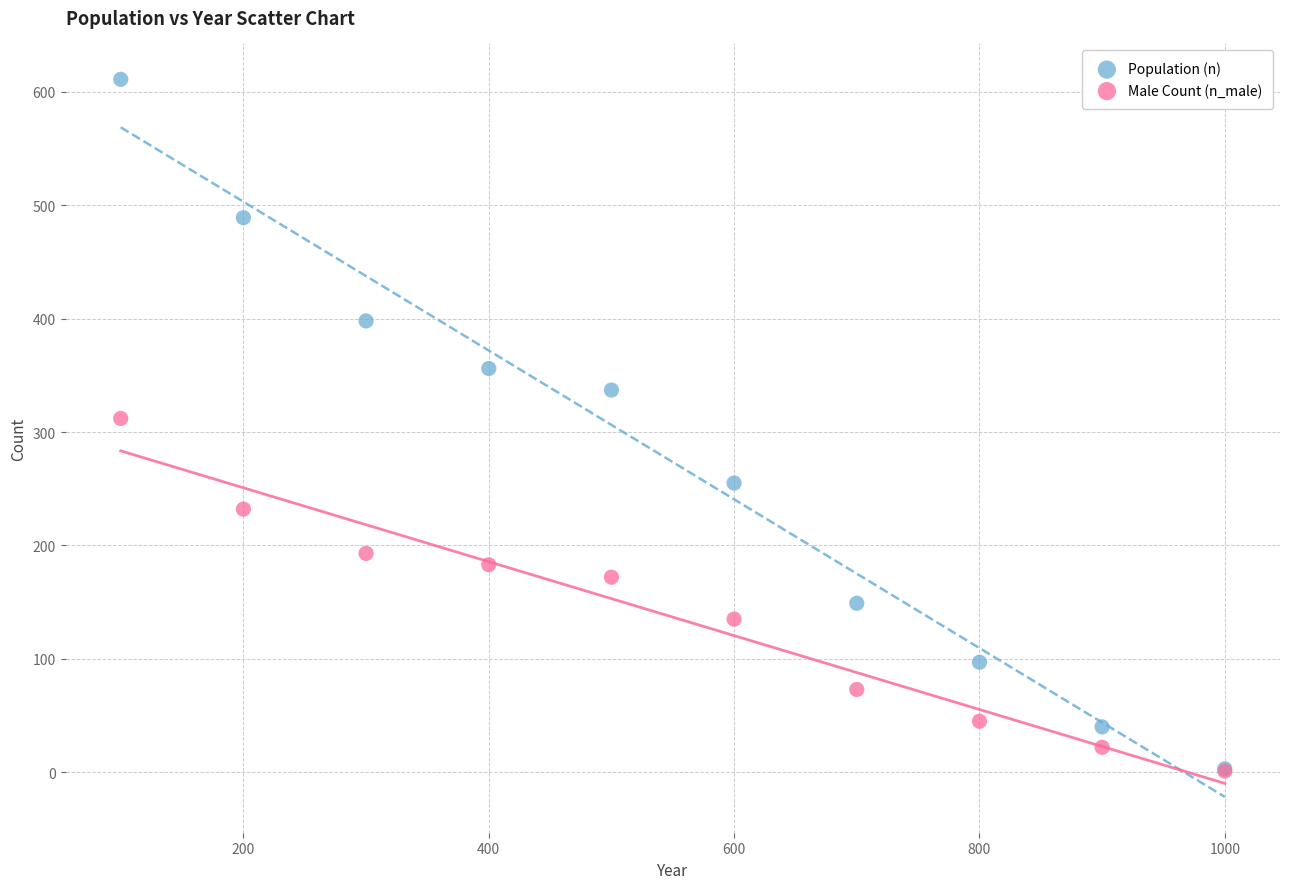

In the Male Count (n_male) series, what Y value is closest to 156?

172